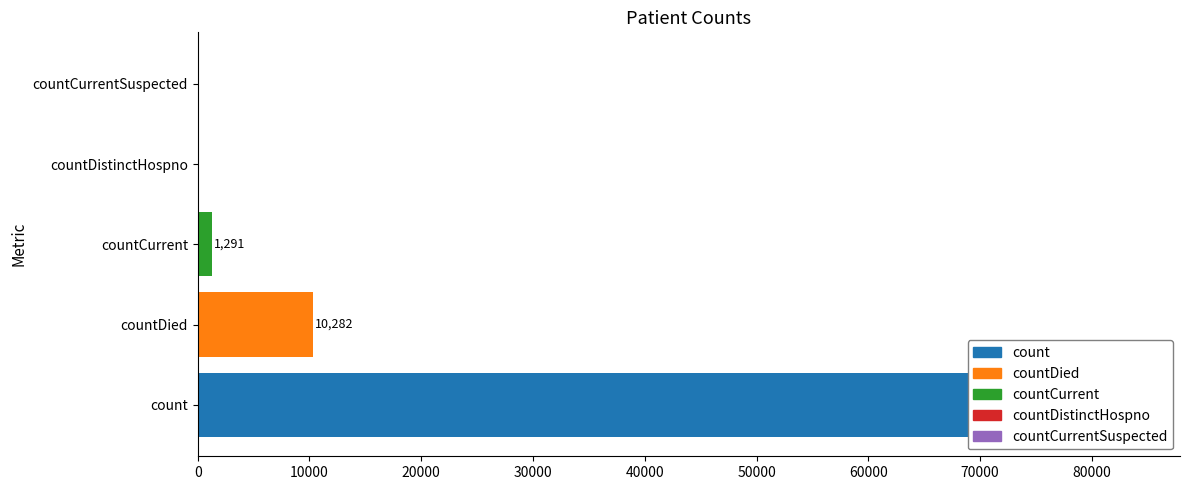

Is it true that the value at countCurrentSuspected is 0?

True